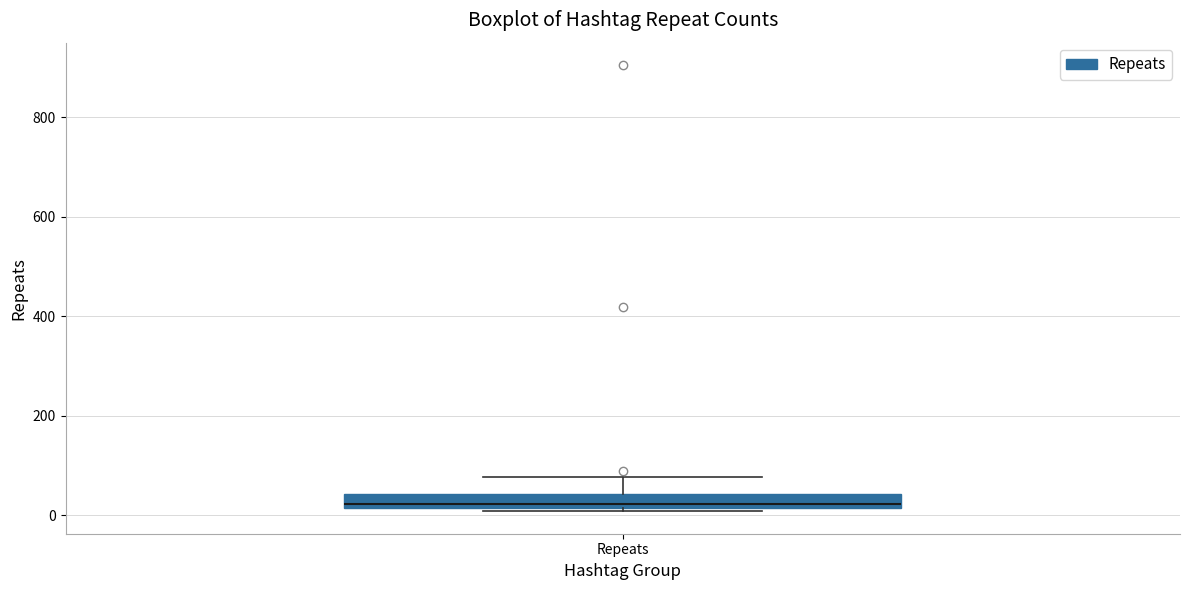

Where does the upper whisker of the box for Repeats end on the y-axis? The values are not printed on the chart, so give them approximately, as read against the axis.

80